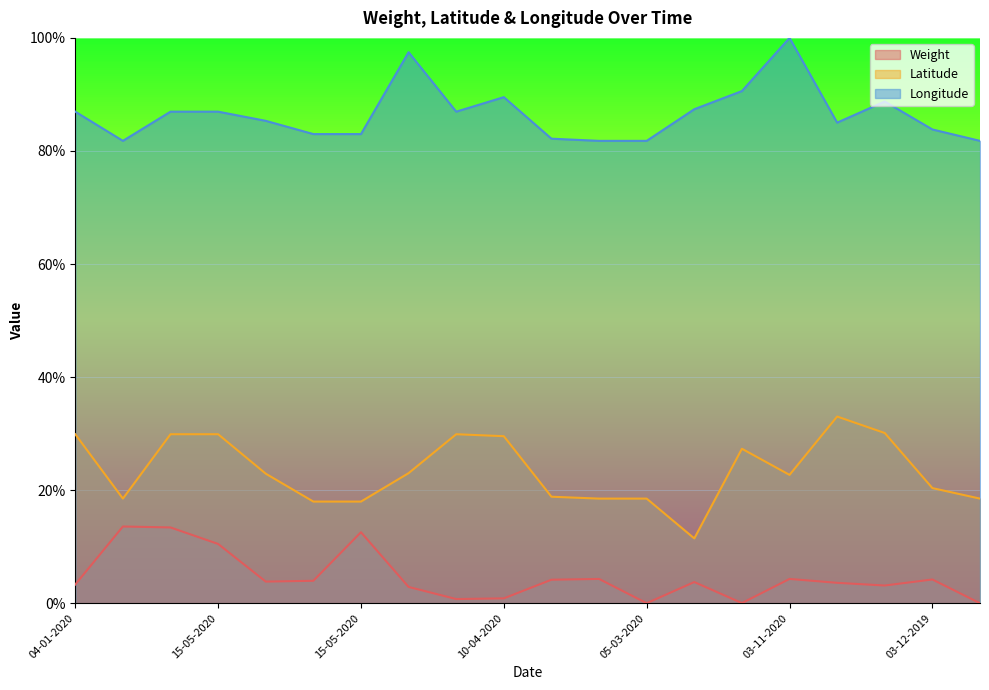

What is the value of the Latitude point at the 2nd from the left?

0.2